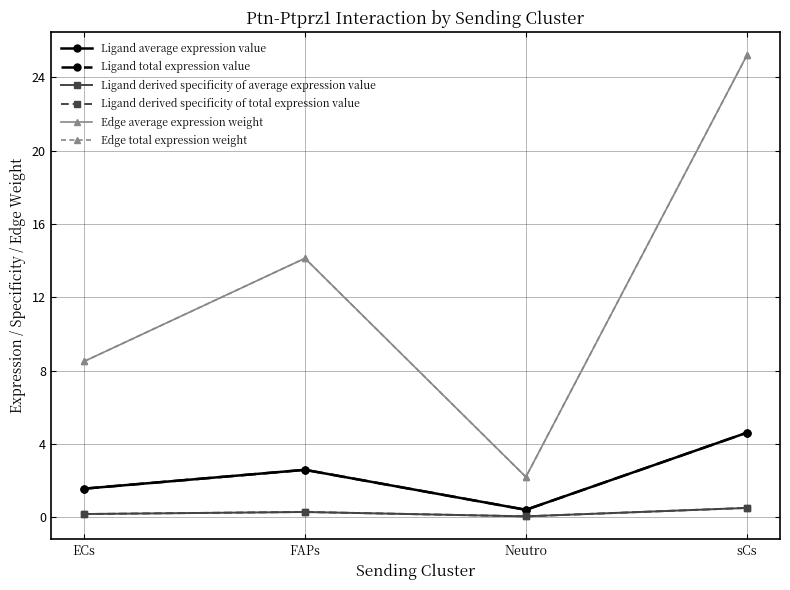

Is the value of Ligand total expression value at ECs greater than the value of Ligand derived specificity of average expression value at ECs?

Yes